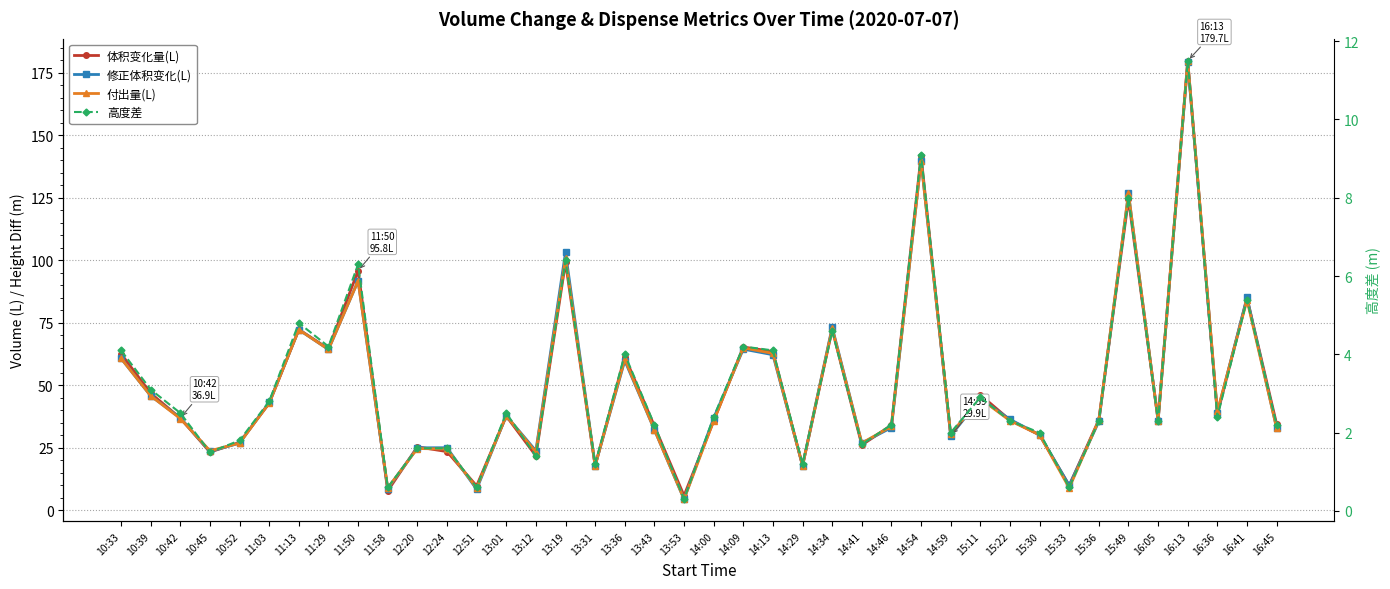

How many lines are shown in the chart?

4